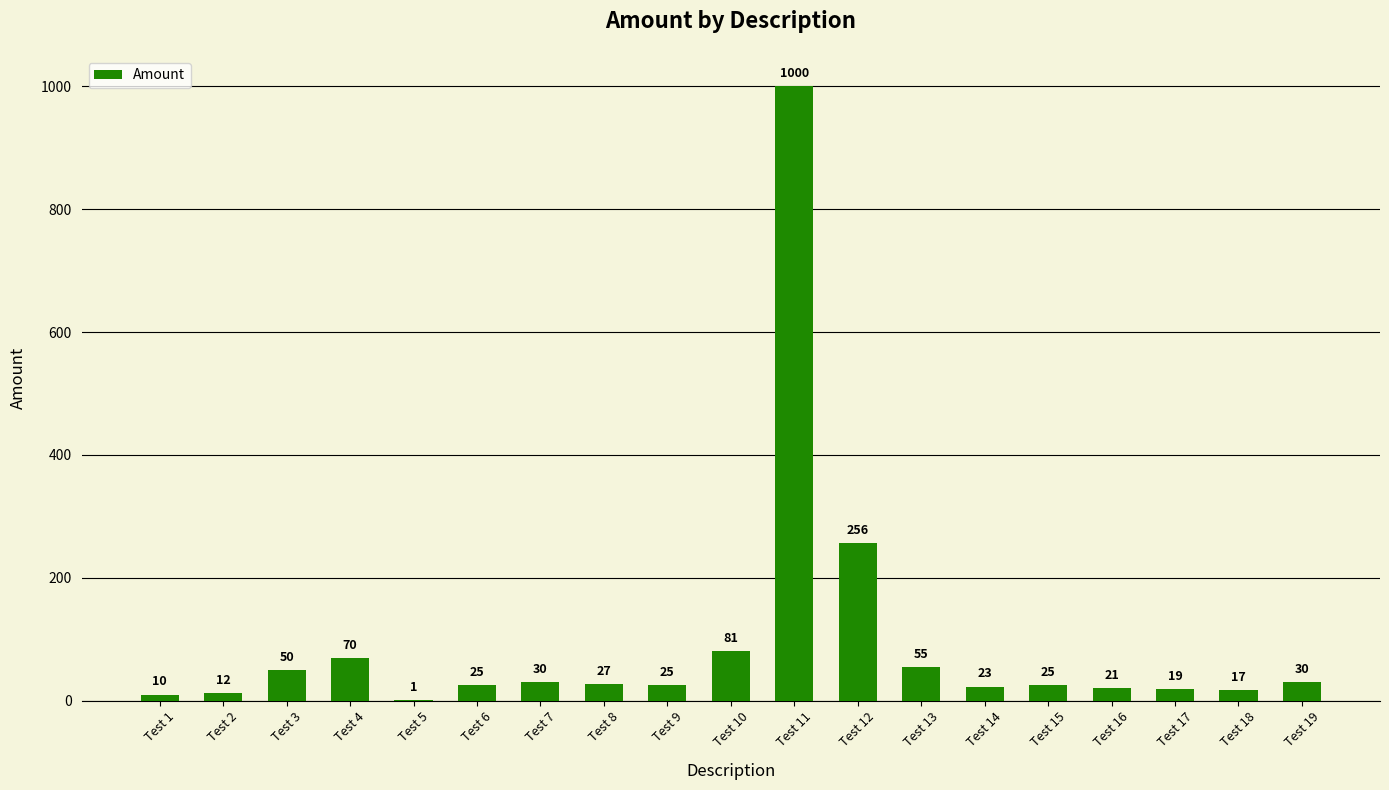

At which category does the chart reach its peak across all series?

Test 11